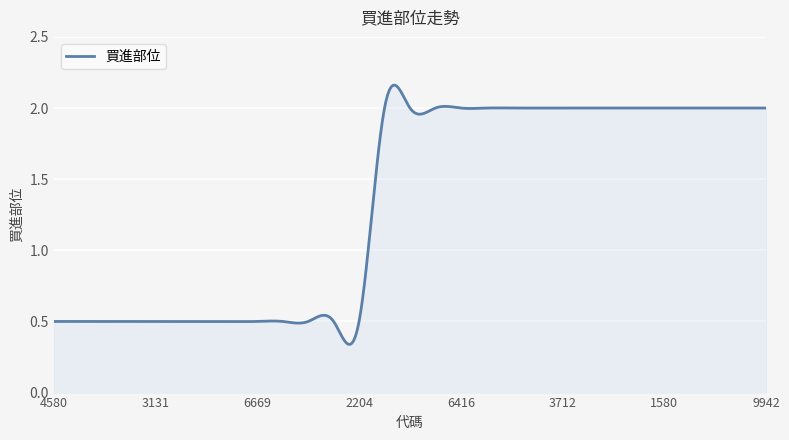

What is the difference between the maximum and minimum values?

1.8